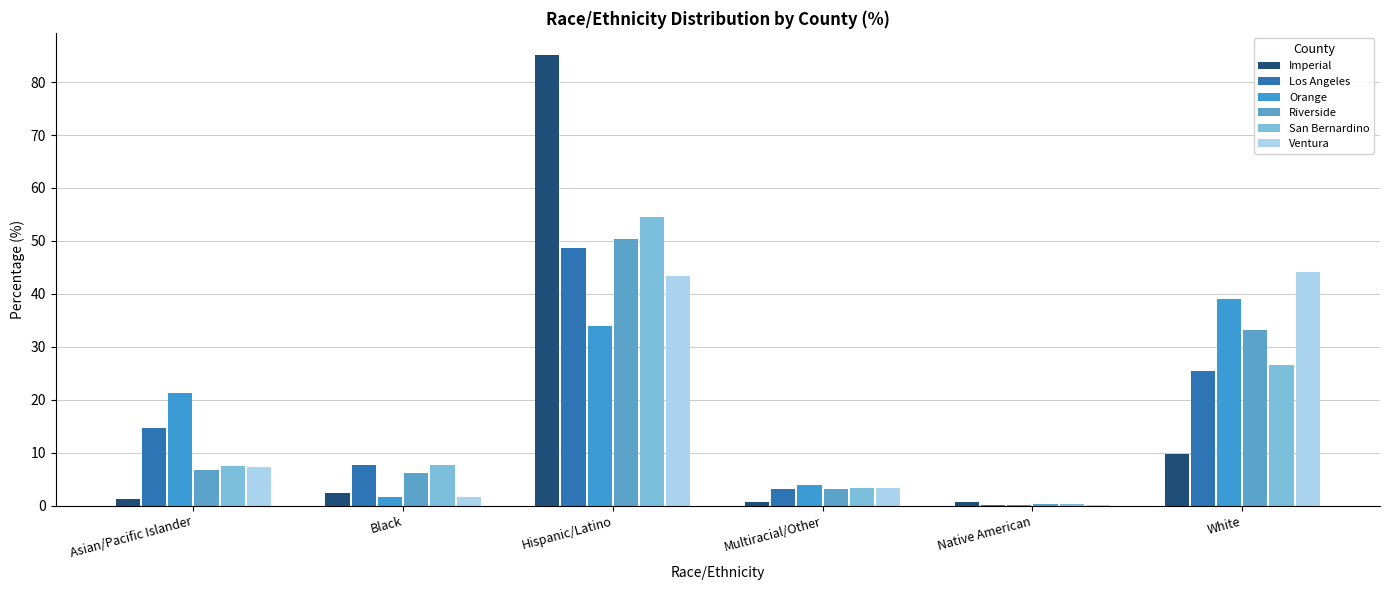

The Ventura series shows 9.0 at Hispanic/Latino. True or false?

False